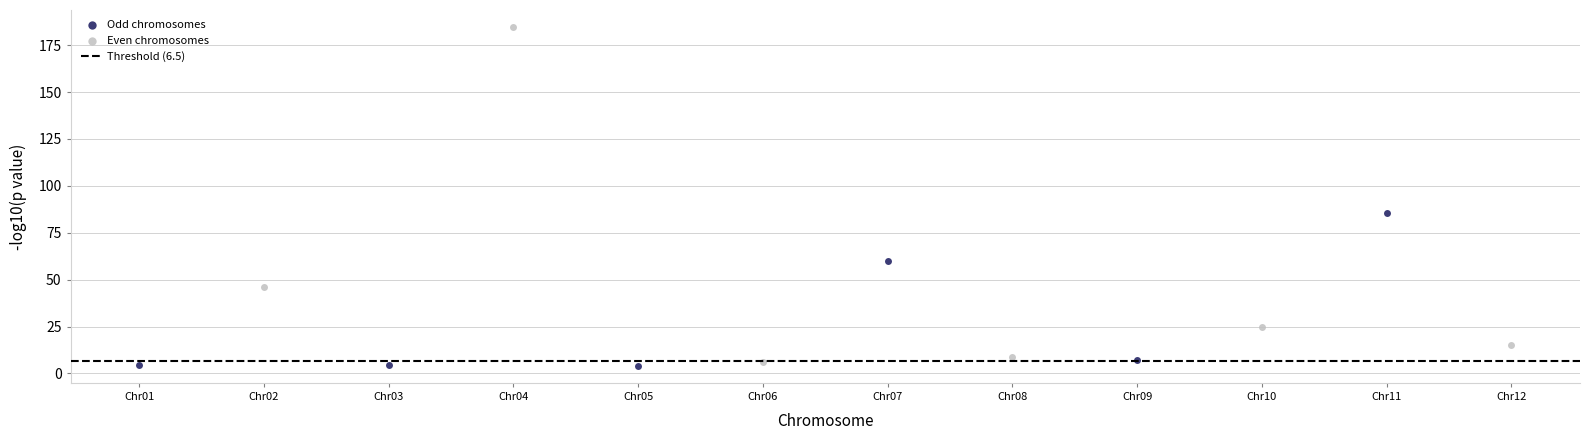

Which series reaches the maximum Y coordinate?

Even chromosomes